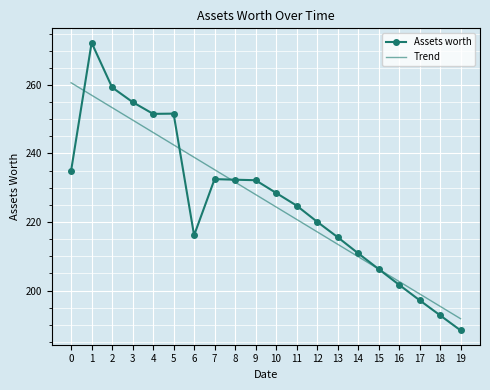

Is the value of Assets worth at 3 greater than the value of Trend at 10?

Yes